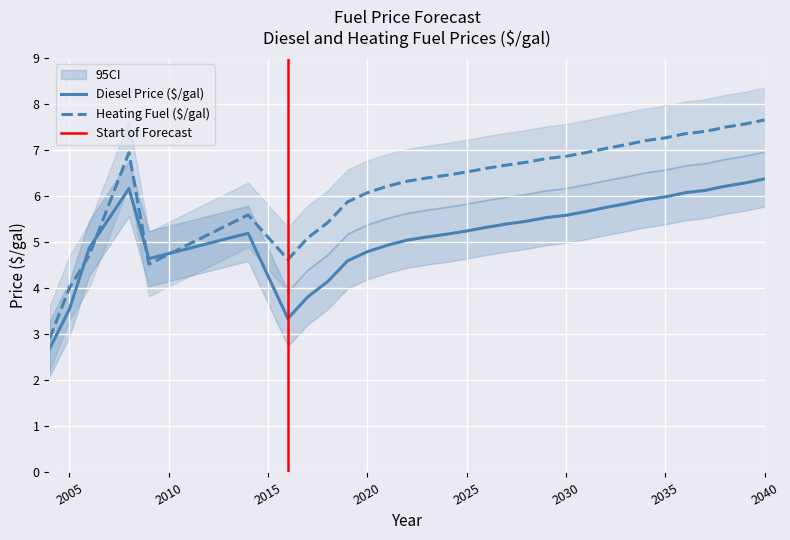

Which category has the highest value in the Heating Fuel ($/gal) series?

2040